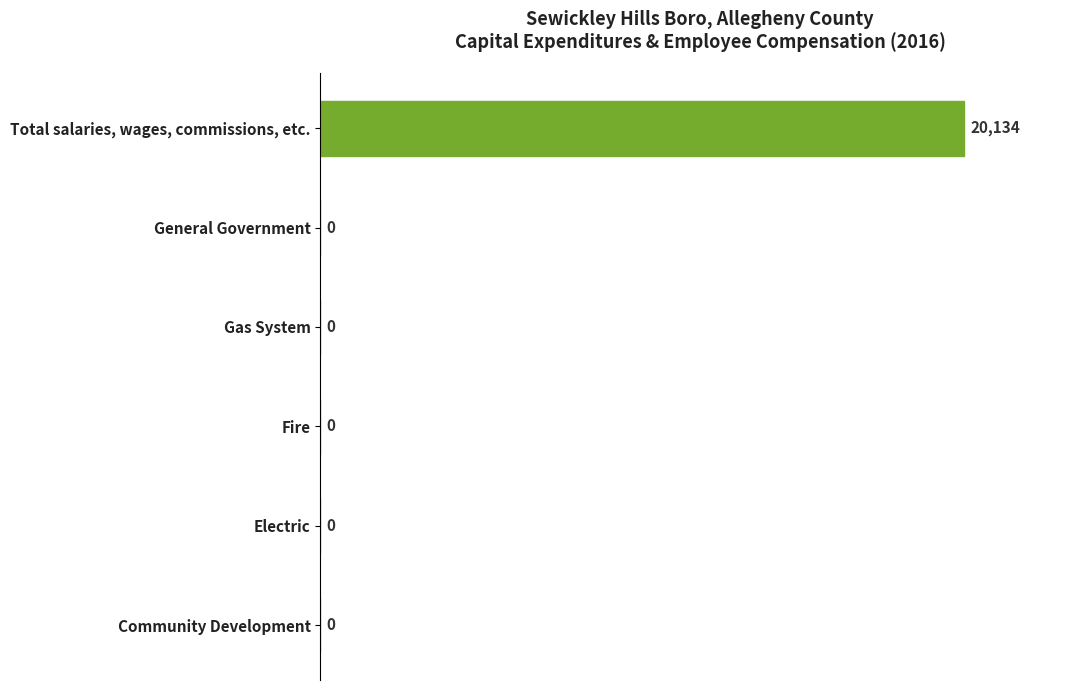

Are the bars horizontal?

Yes